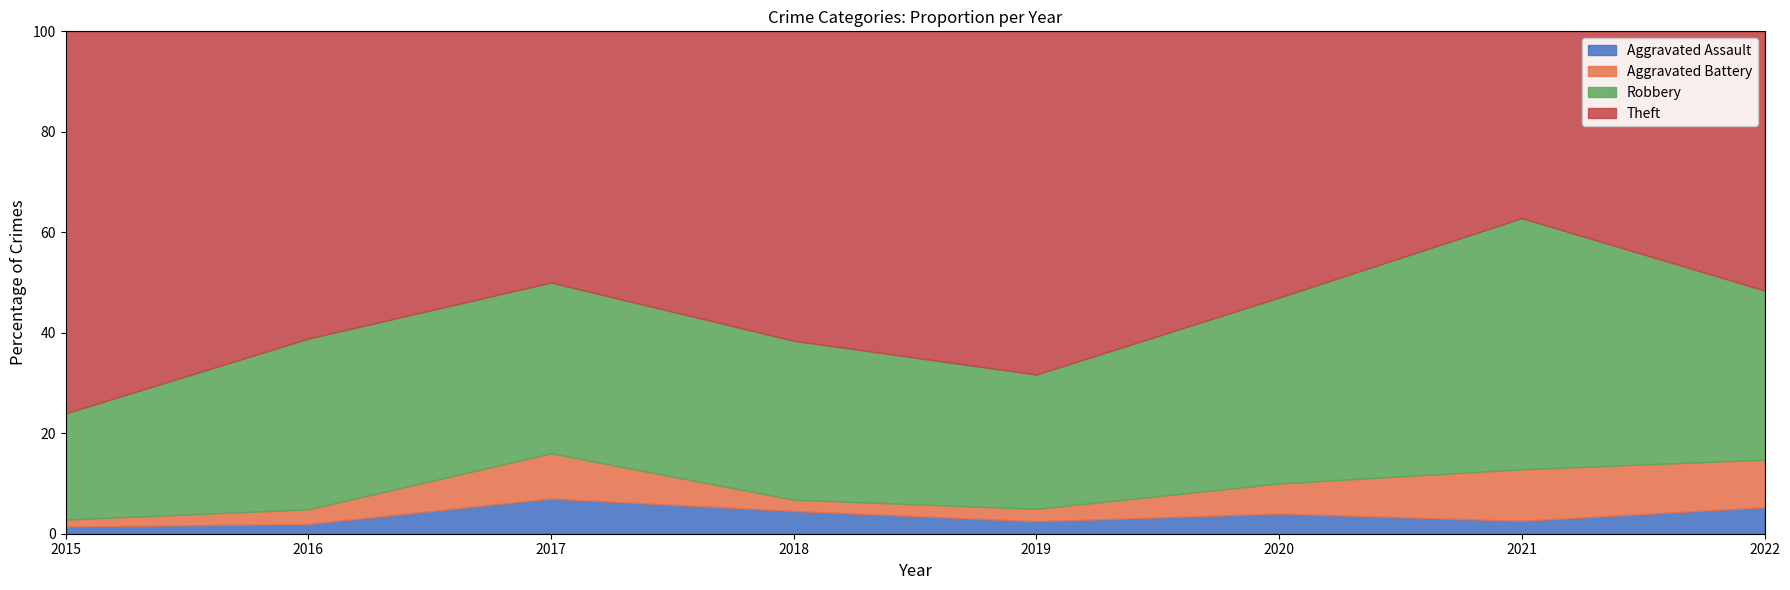

Where is Aggravated Battery nearest to the value 5?

2019